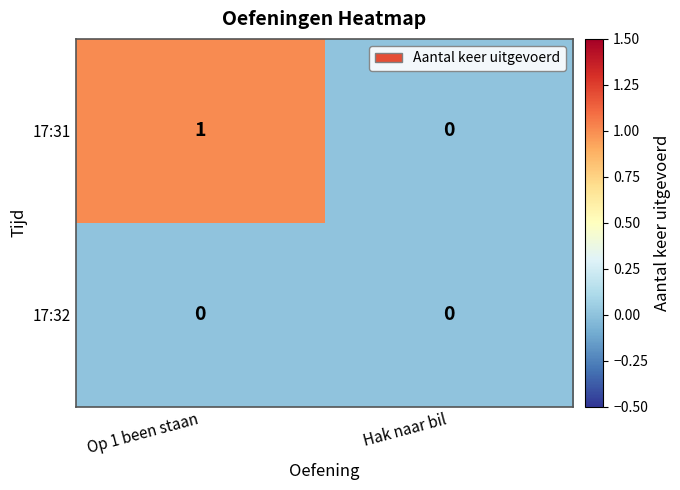

Which label corresponds to the largest value in the chart?

Op 1 been staan